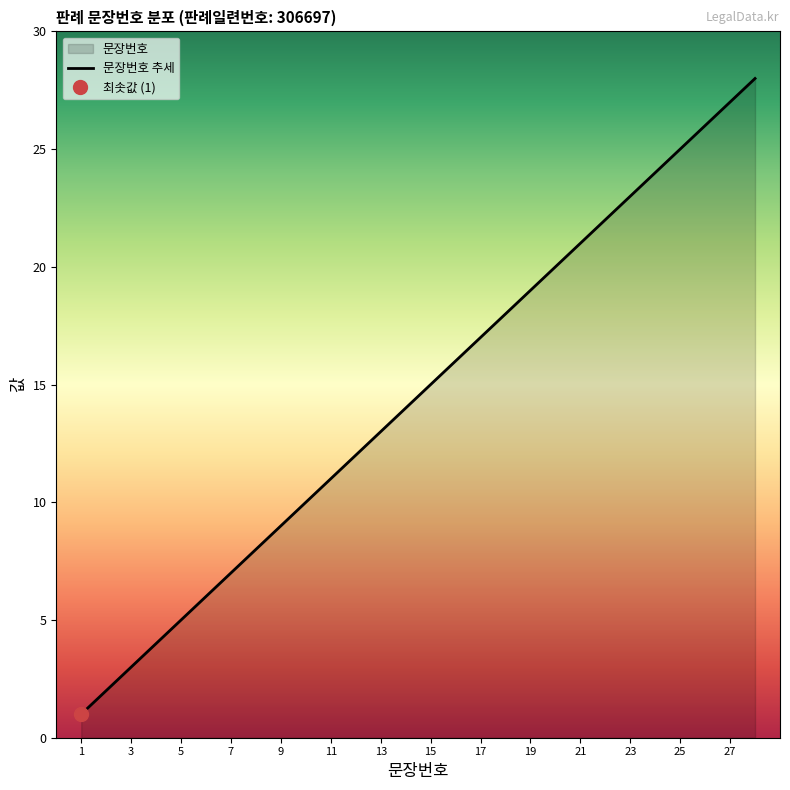

Which category has the lowest value across all series?

1